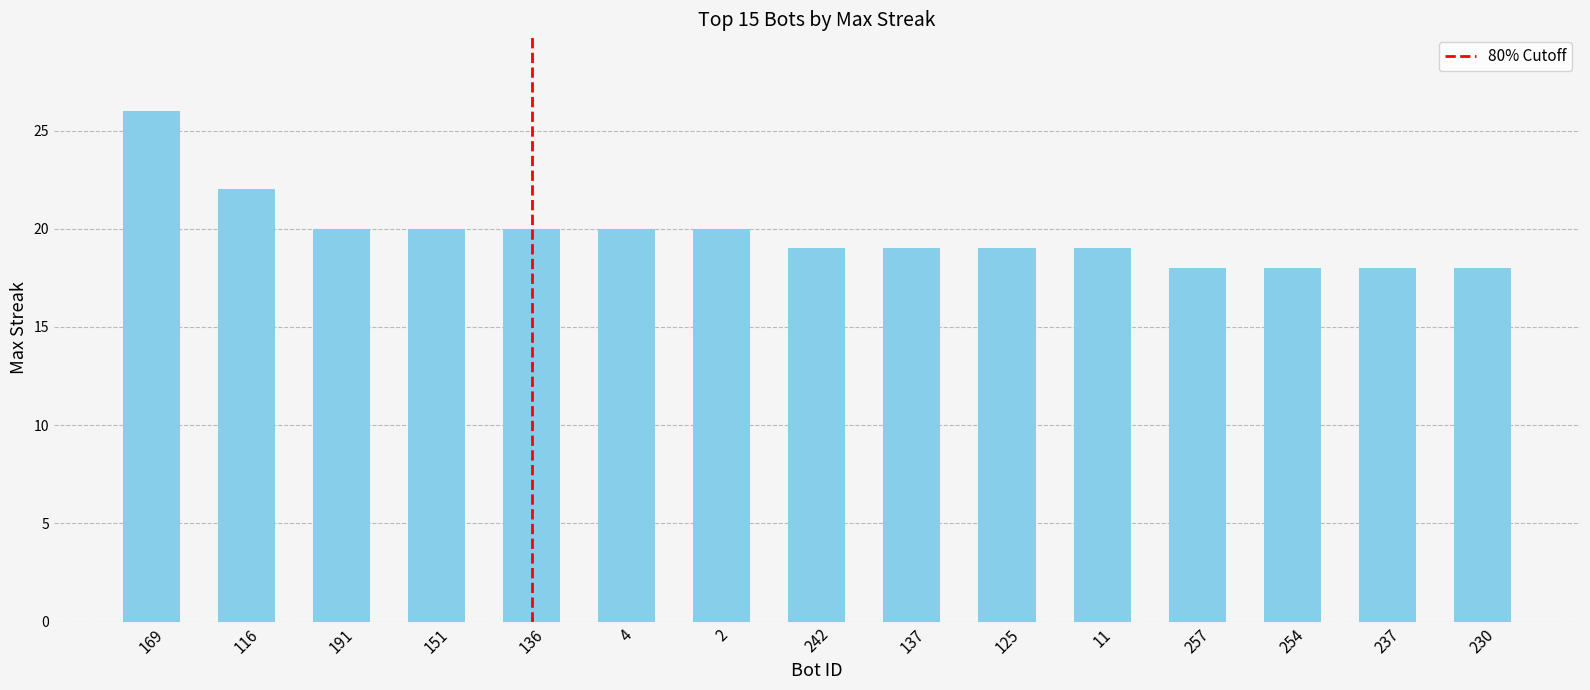

What position from the right is 125?

6